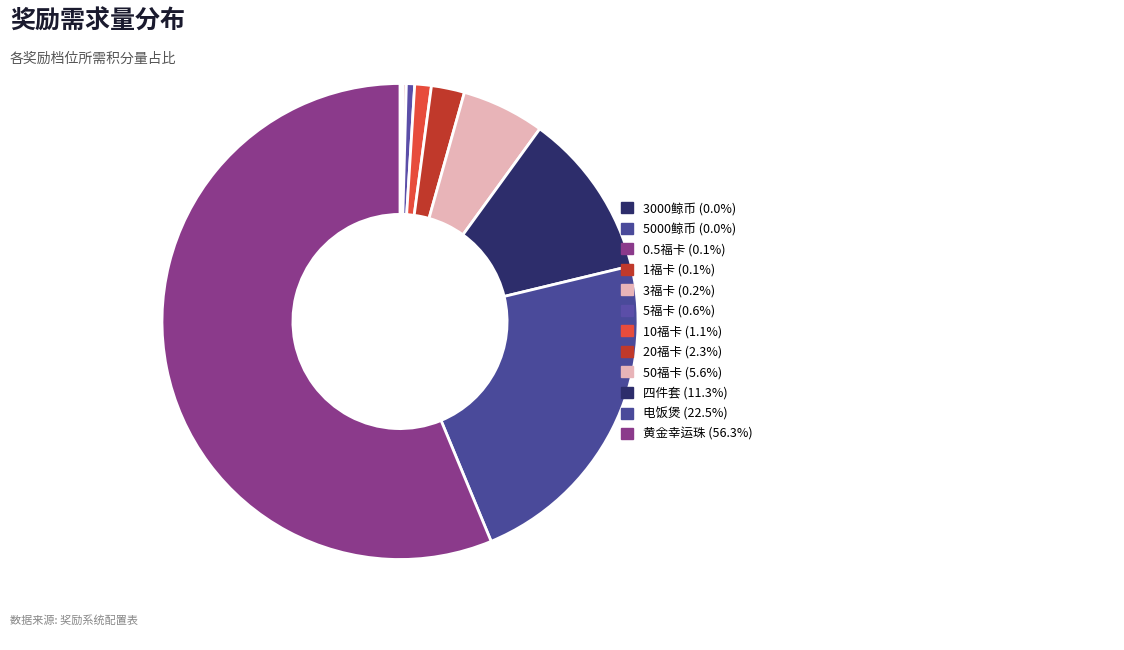

To the nearest percent, what is the difference between the 四件套 and 5000鲸币 slice percentages?

11%